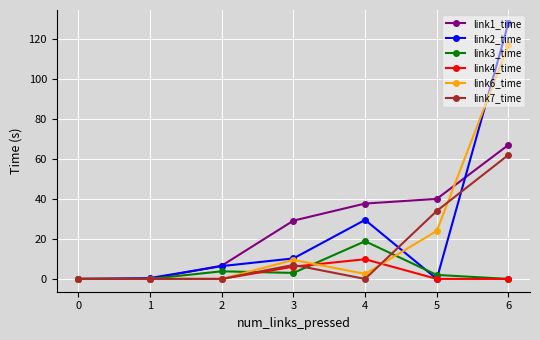

What is the difference between the maximum and second lowest values in the link6_time series?

117.0